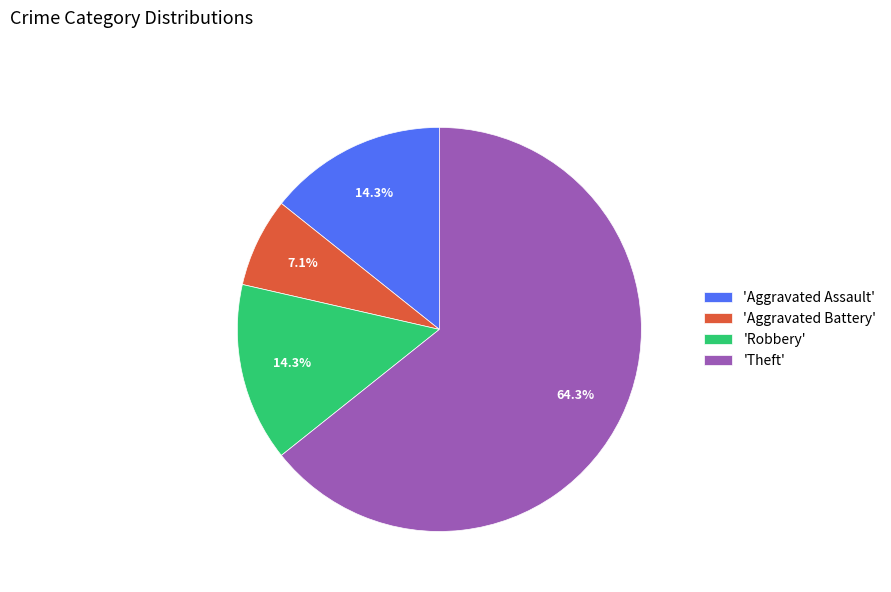

Which category accounts for the majority?

'Theft'